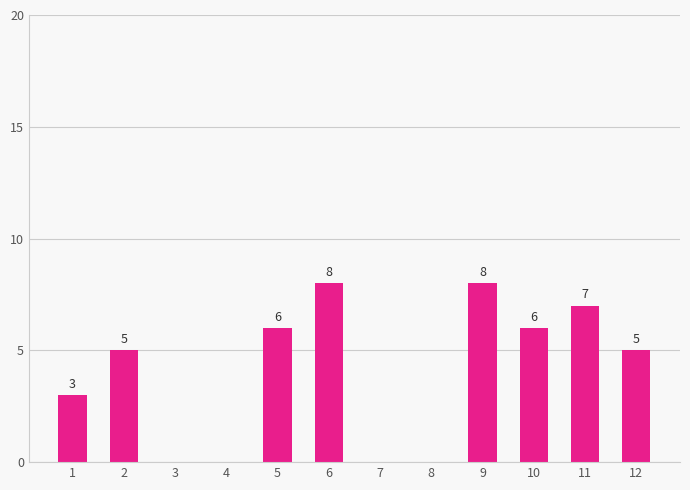

What is the sum of the values at 10 and 8?

6